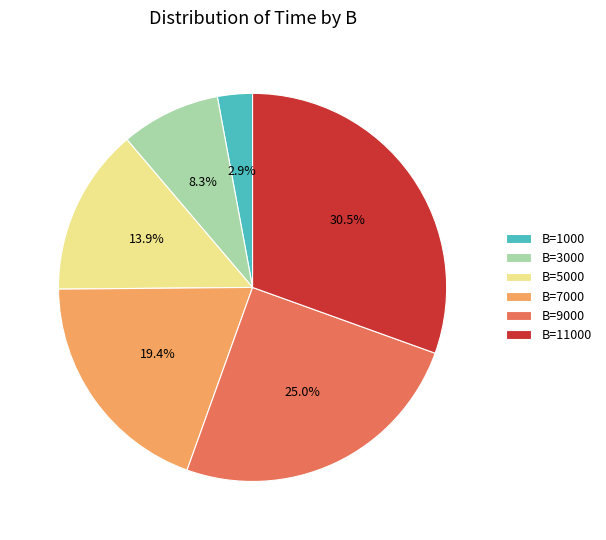

Combined, do B=3000 and B=11000 account for over 50%?

No